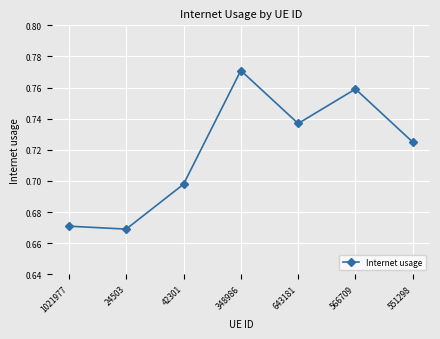

How many points are lower than both their immediate neighbors (excluding endpoints)?

2